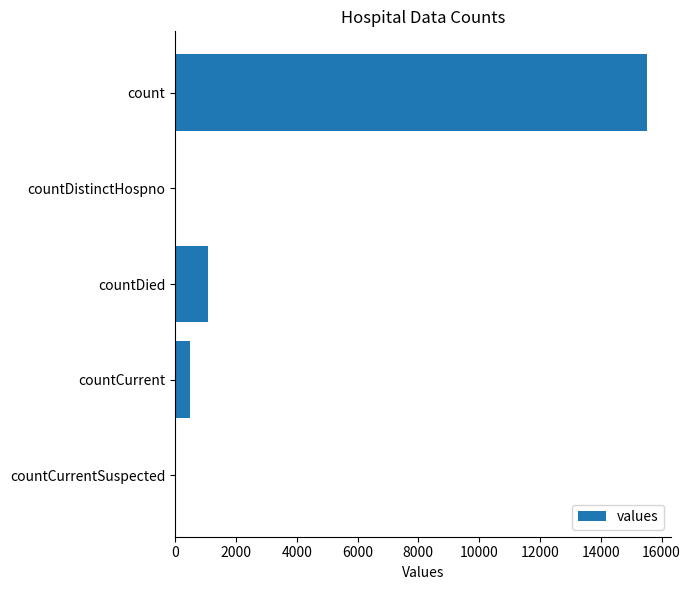

Reading top to bottom, what are all the values shown in this chart?

count=15532	countDistinctHospno=0	countDied=1083	countCurrent=486	countCurrentSuspected=0